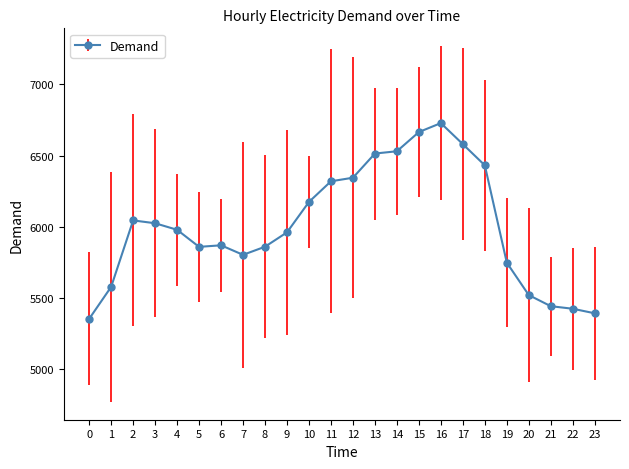

What is the ratio of the value at 0 to the value at 8?

0.9